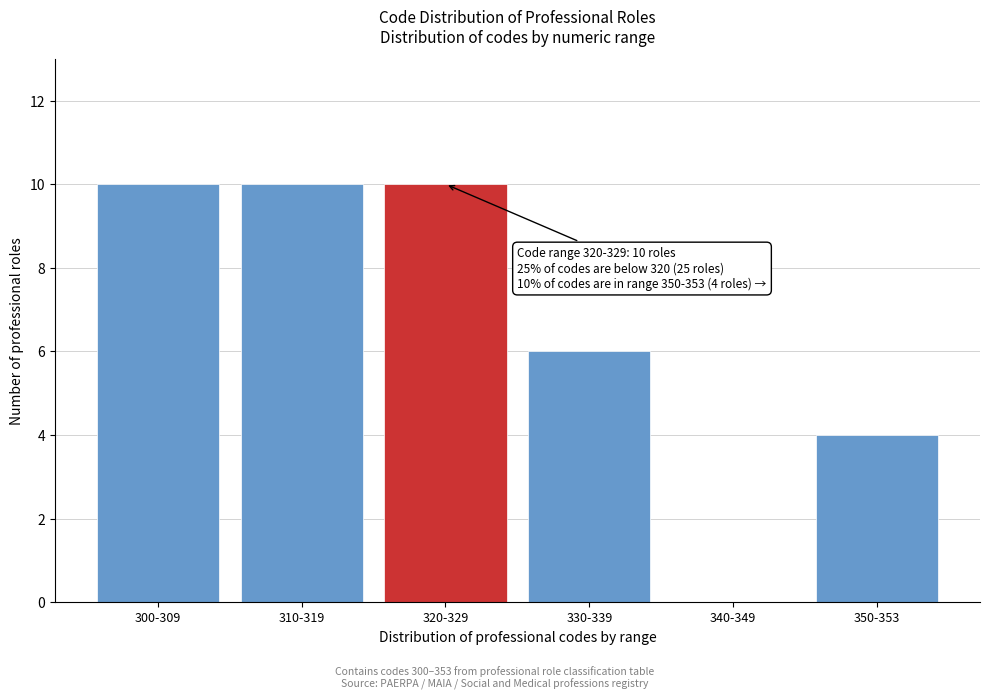

Reading left to right, what are all the values shown in this chart?

300-309=10	310-319=10	320-329=10	330-339=6	340-349=0	350-353=4